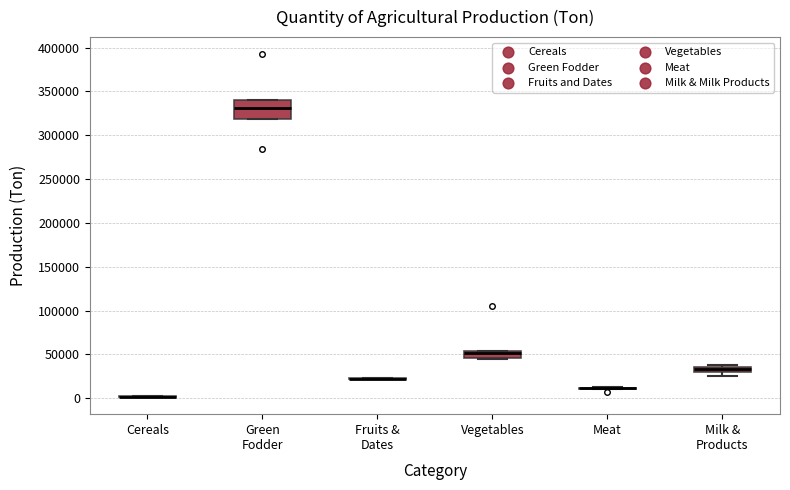

Where is the lower edge of the box for Green Fodder on the y-axis? The values are not printed on the chart, so give them approximately, as read against the axis.

320000